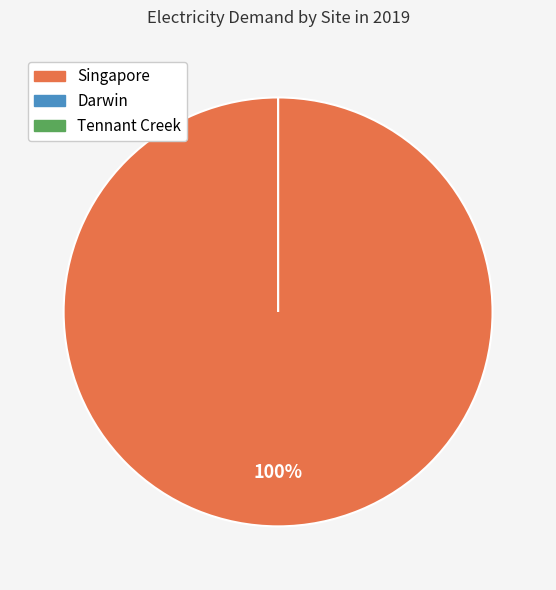

How much of the chart is everything except Tennant Creek?

100.0%